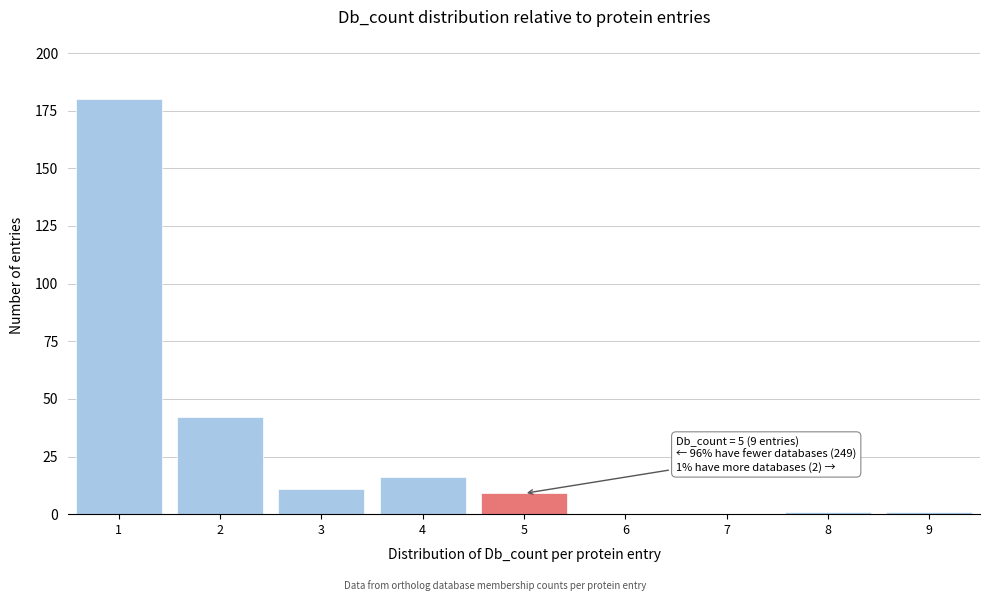

Over which range of the x-axis is the bar tallest?

0.5 to 1.5